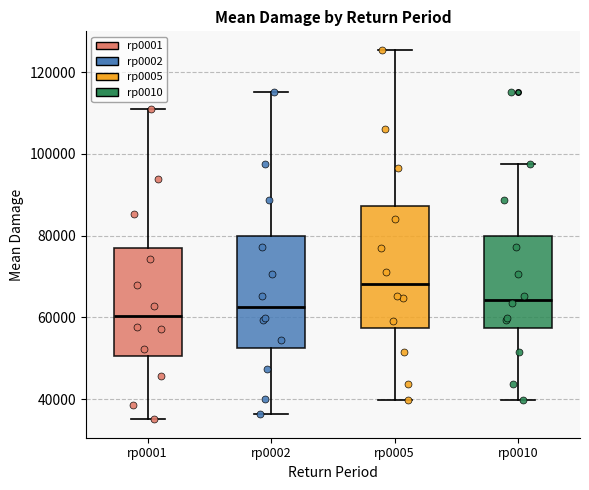

Reading left to right, transcribe this box plot: for each box, give where its median line is, the range the box spans, and where its two whiskers end, as read against the y-axis. The values are not printed on the chart, so give them approximately, as read against the axis.

rp0001: median 60000, box 50000 to 78000, whiskers 36000 to 110000
rp0002: median 62000, box 52000 to 80000, whiskers 36000 to 116000
rp0005: median 68000, box 58000 to 88000, whiskers 40000 to 126000
rp0010: median 64000, box 58000 to 80000, whiskers 40000 to 98000